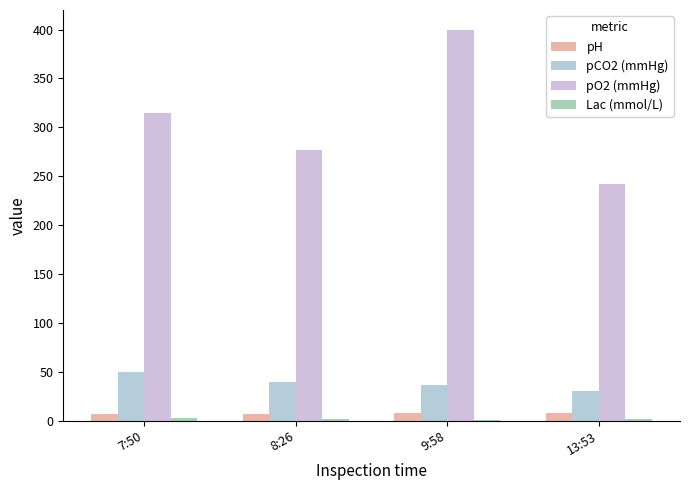

Reading right to left, transcribe all the data shown in this chart.

pH: 7.5	7.4	7.4	7.4
pCO2 (mmHg): 30.4	37.0	40.0	50.0
pO2 (mmHg): 241.8	400.0	277.0	315.0
Lac (mmol/L): 1.8	1.1	1.7	2.4